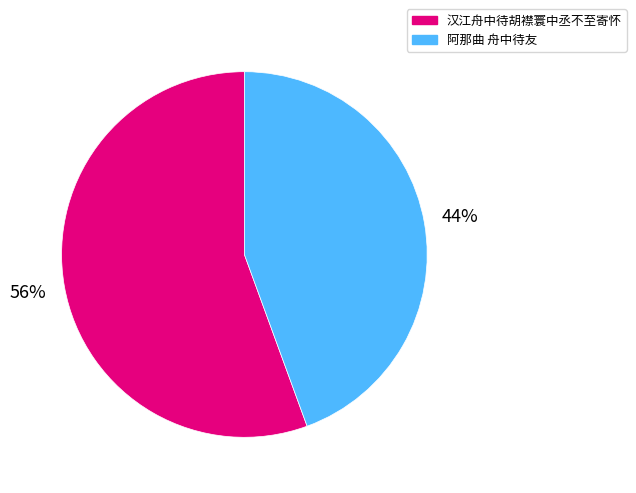

The 汉江舟中待胡襟寰中丞不至寄怀 slice represents 42% of the pie. True or false?

False